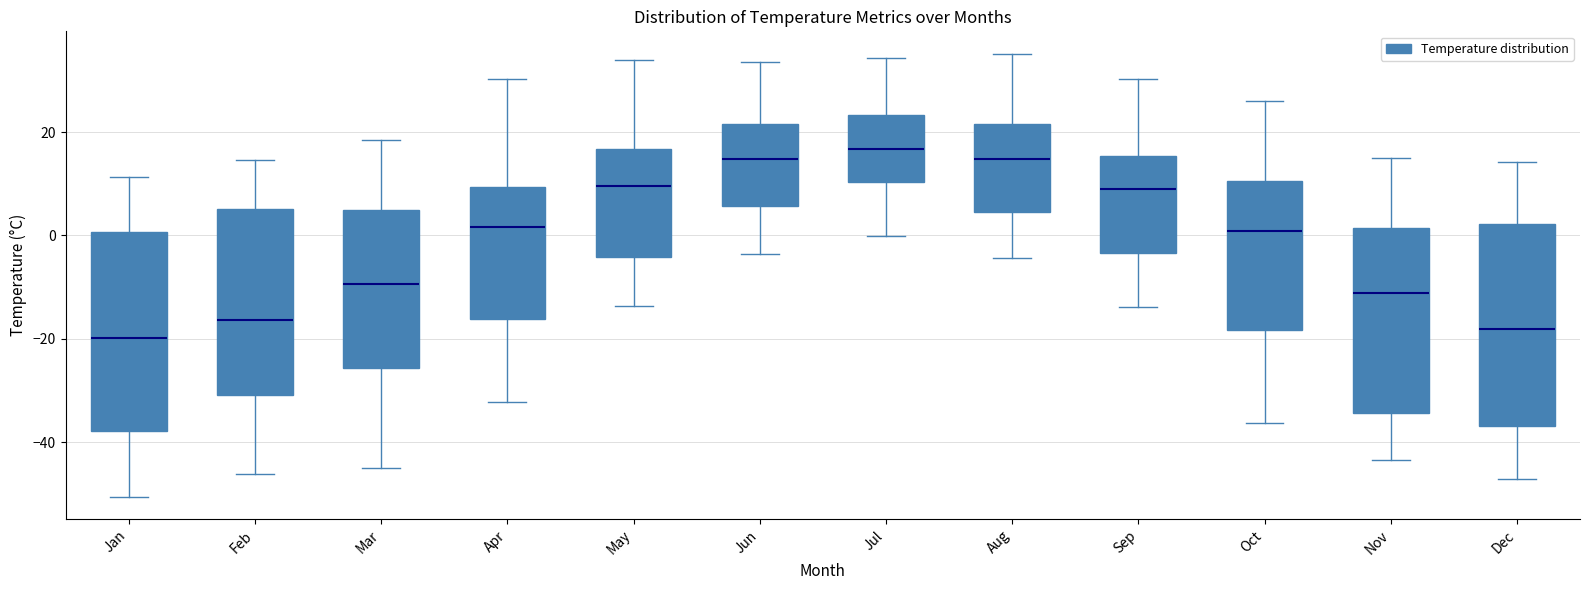

Reading left to right, read every box against the y-axis: the position of its median line, the range the box covers, and the ends of its whiskers. The values are not printed on the chart, so give them approximately, as read against the axis.

Jan: median -20, box -38 to 0, whiskers -50 to 12
Feb: median -16, box -30 to 6, whiskers -46 to 14
Mar: median -10, box -26 to 6, whiskers -44 to 18
Apr: median 2, box -16 to 10, whiskers -32 to 30
May: median 10, box -4 to 16, whiskers -14 to 34
Jun: median 14, box 6 to 22, whiskers -4 to 34
Jul: median 16, box 10 to 24, whiskers 0 to 34
Aug: median 14, box 4 to 22, whiskers -4 to 36
Sep: median 10, box -4 to 16, whiskers -14 to 30
Oct: median 0, box -18 to 10, whiskers -36 to 26
Nov: median -12, box -34 to 2, whiskers -44 to 16
Dec: median -18, box -36 to 2, whiskers -48 to 14